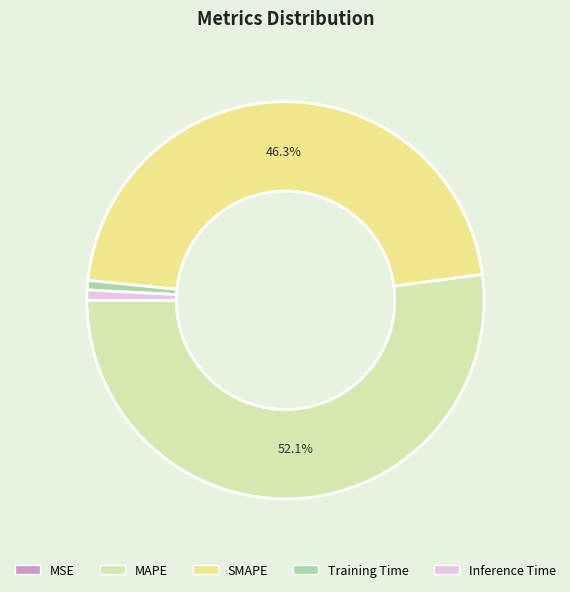

Is Training Time the majority of the pie?

No